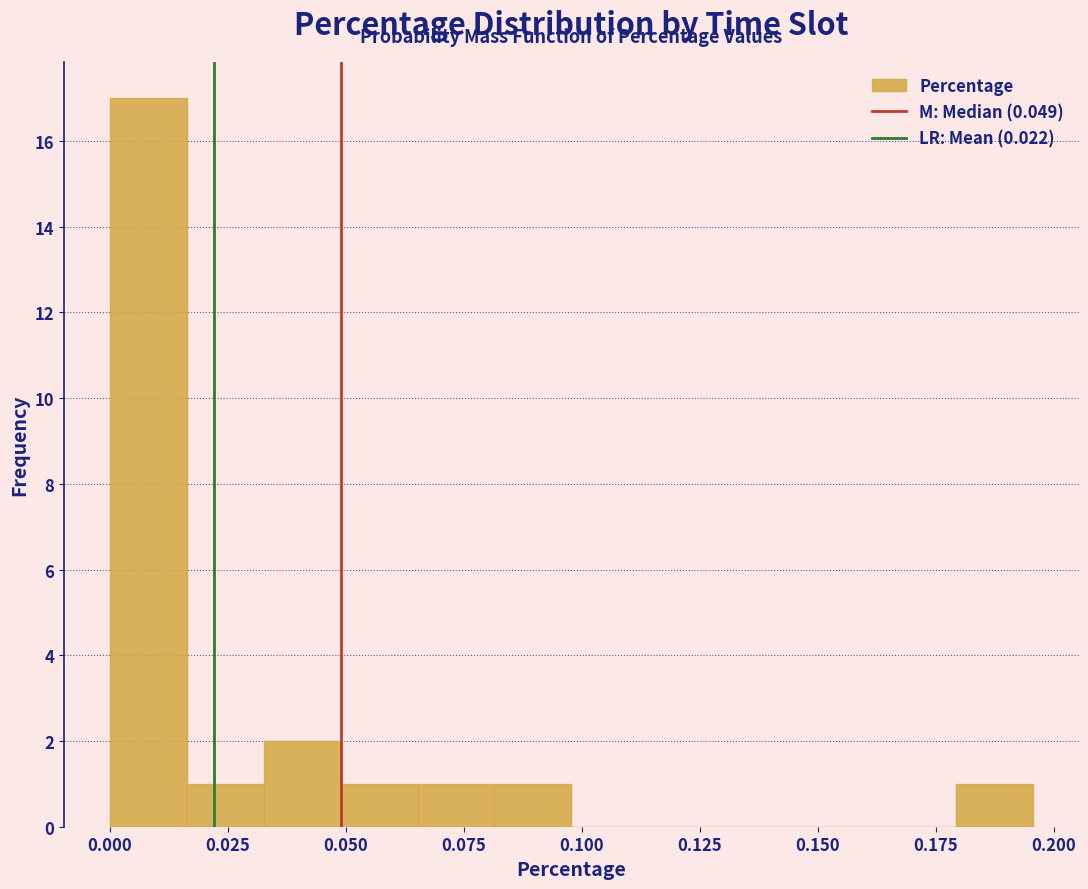

Around what value on the x-axis is the tallest bar? Give the approximate position of its centre, as read against the axis.

0.010